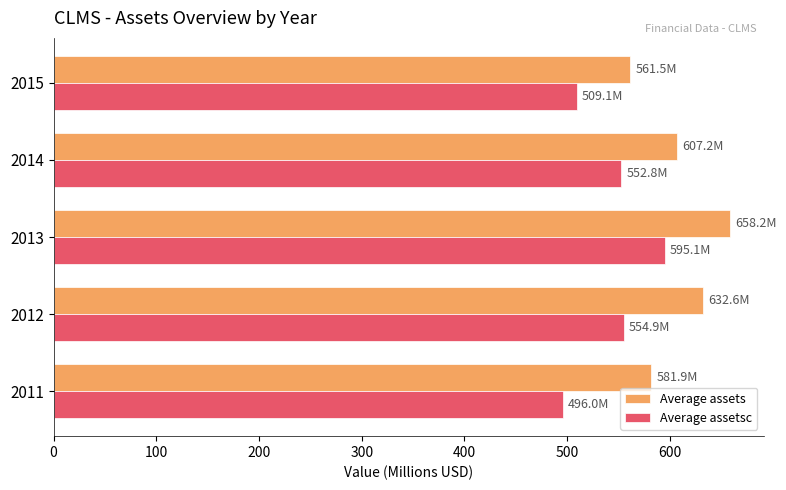

List the series in order of their overall mean, highest first.

Average assets, Average assetsc